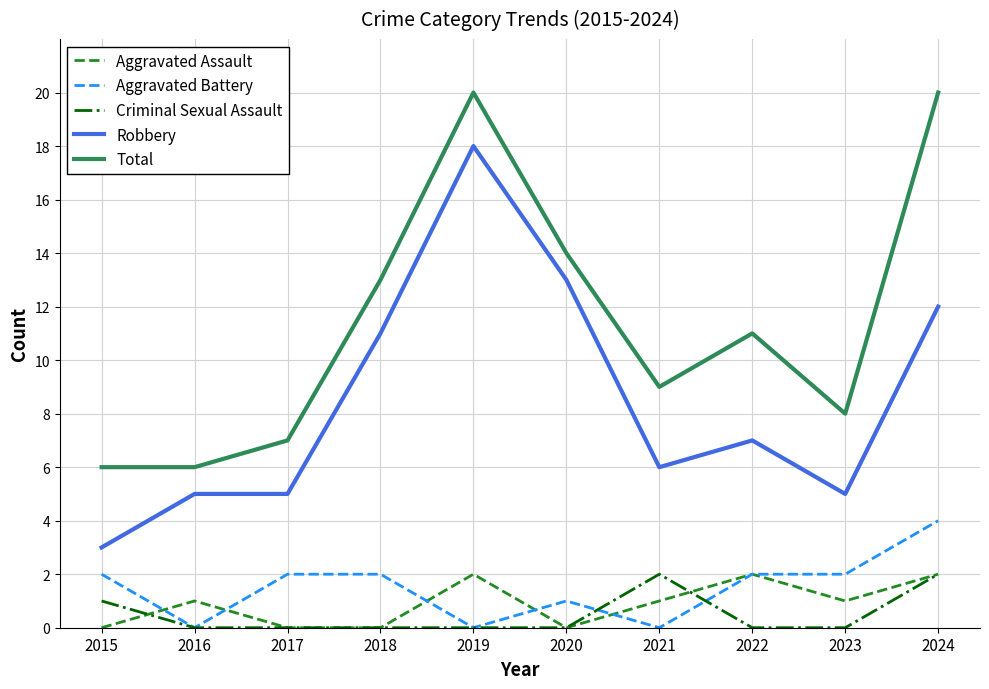

True or false: Robbery and Criminal Sexual Assault cross at least once.

False